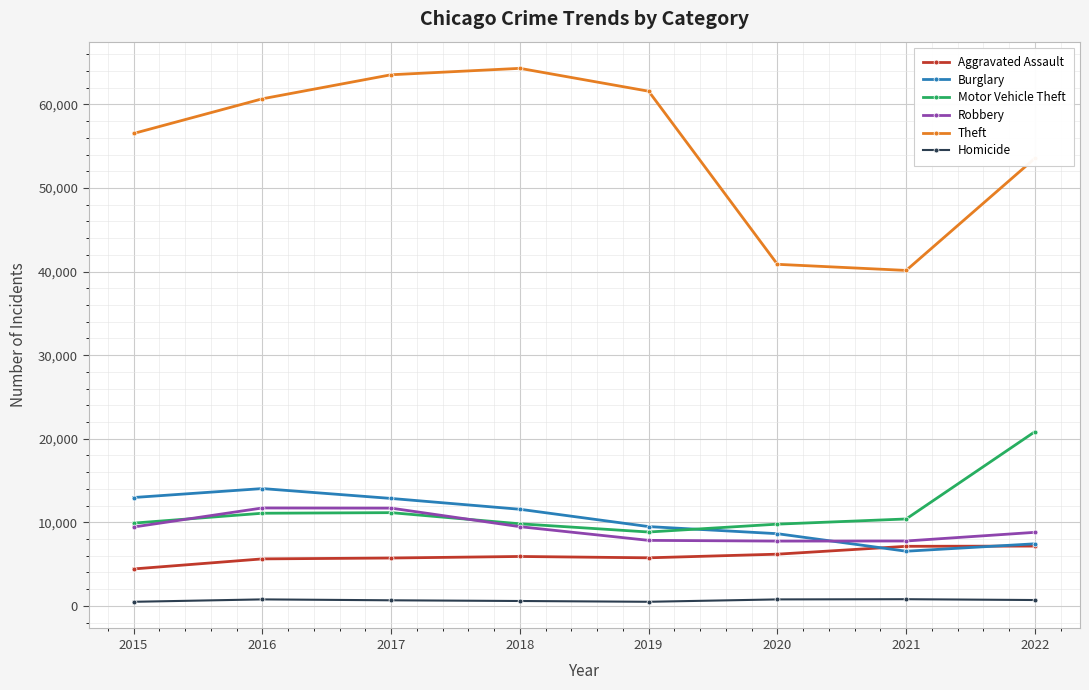

The value of Homicide at 2015 is 489. True or false?

True